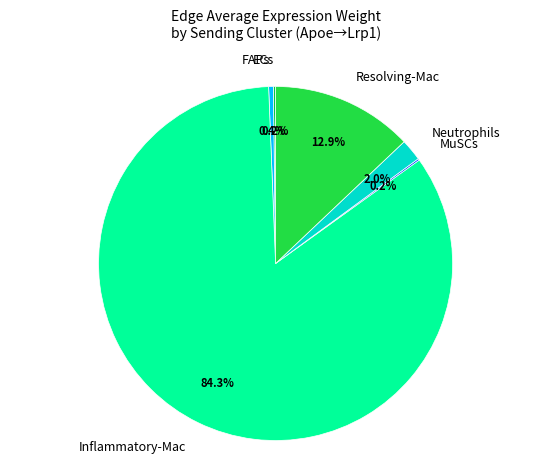

To the nearest percent, what is the combined percentage of Neutrophils and Inflammatory-Mac?

86%